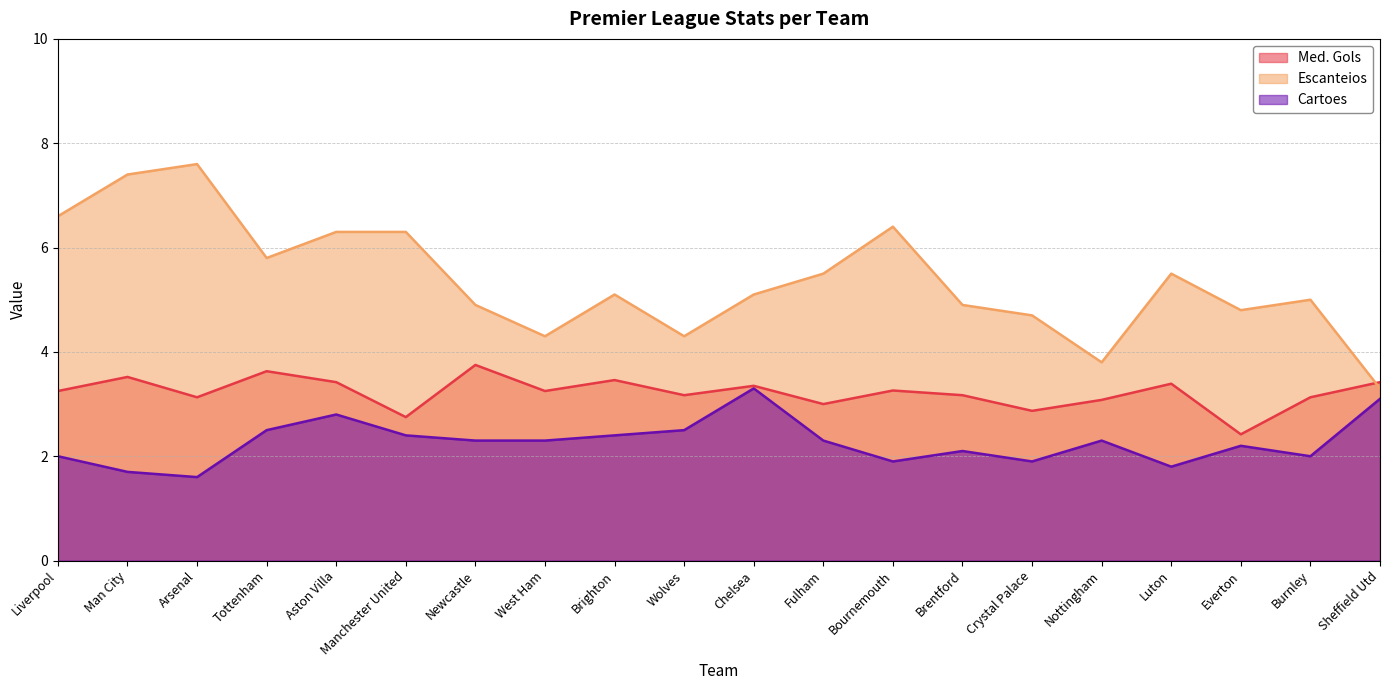

What is the sum of all Cartoes values?

45.4